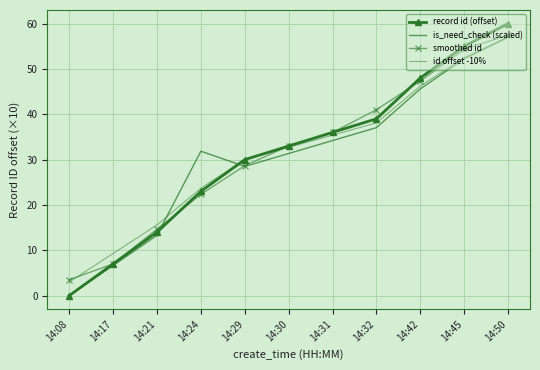

Reading left to right, list all the values displayed in this chart.

record id (offset): 14:08=0.0	14:17=7.0	14:21=14.0	14:24=23.0	14:29=30.0	14:30=33.0	14:31=36.0	14:32=39.0	14:42=48.0	14:45=55.0	14:50=60.0
is_need_check (scaled): 14:08=0.0	14:17=6.6	14:21=13.3	14:24=31.8	14:29=28.5	14:30=31.3	14:31=34.2	14:32=37.0	14:42=45.6	14:45=52.2	14:50=57.0
smoothed id: 14:08=3.5	14:17=7.0	14:21=14.7	14:24=22.3	14:29=28.7	14:30=33.0	14:31=36.0	14:32=41.0	14:42=47.3	14:45=54.3	14:50=57.5
id offset -10%: 14:08=3.0	14:17=9.3	14:21=15.6	14:24=23.7	14:29=30.0	14:30=32.7	14:31=35.4	14:32=38.1	14:42=46.2	14:45=52.5	14:50=57.0